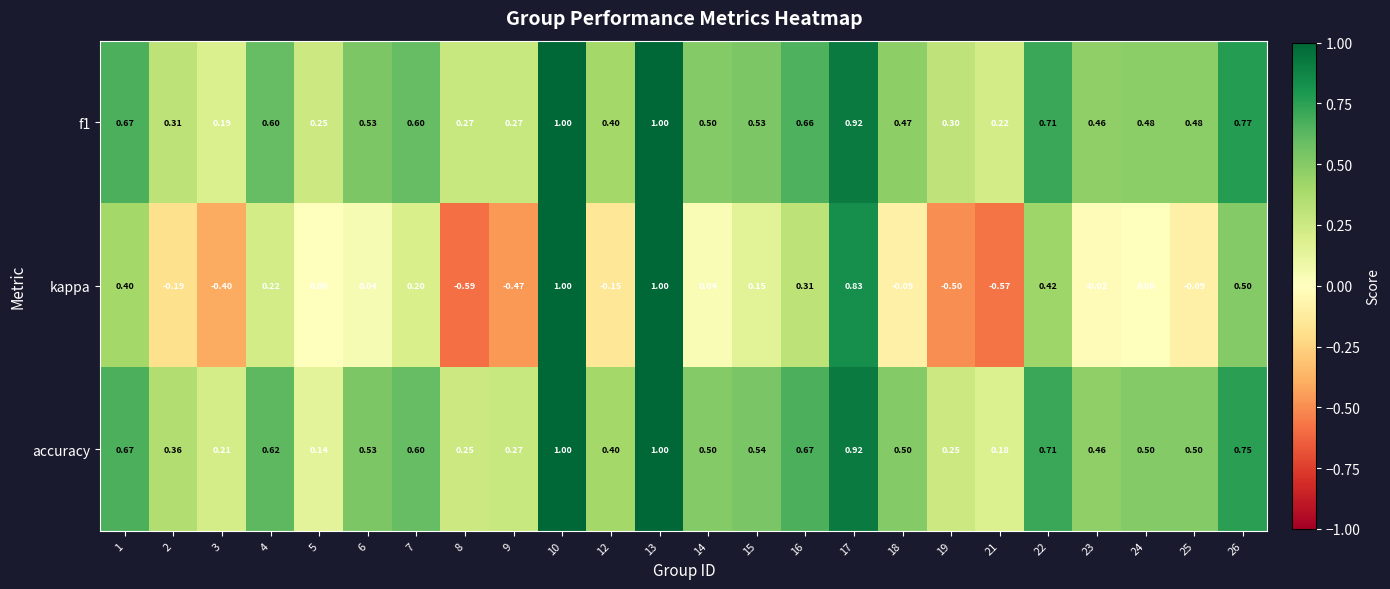

Which series has the widest spread of values?

kappa